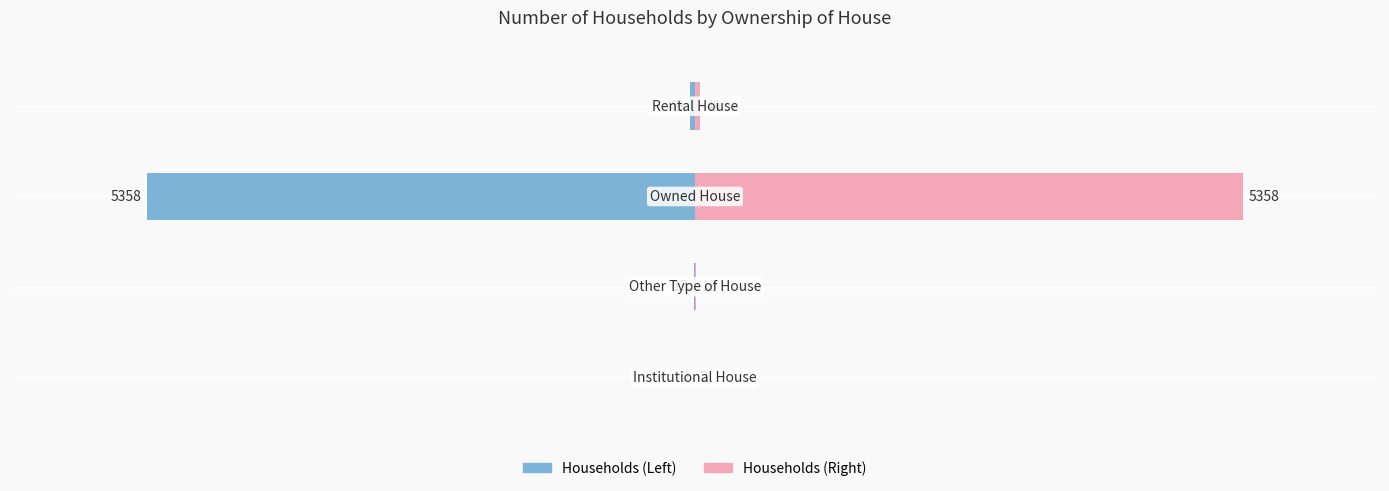

What is the value of the Number (Left) bar at the 4th from the left?

-49